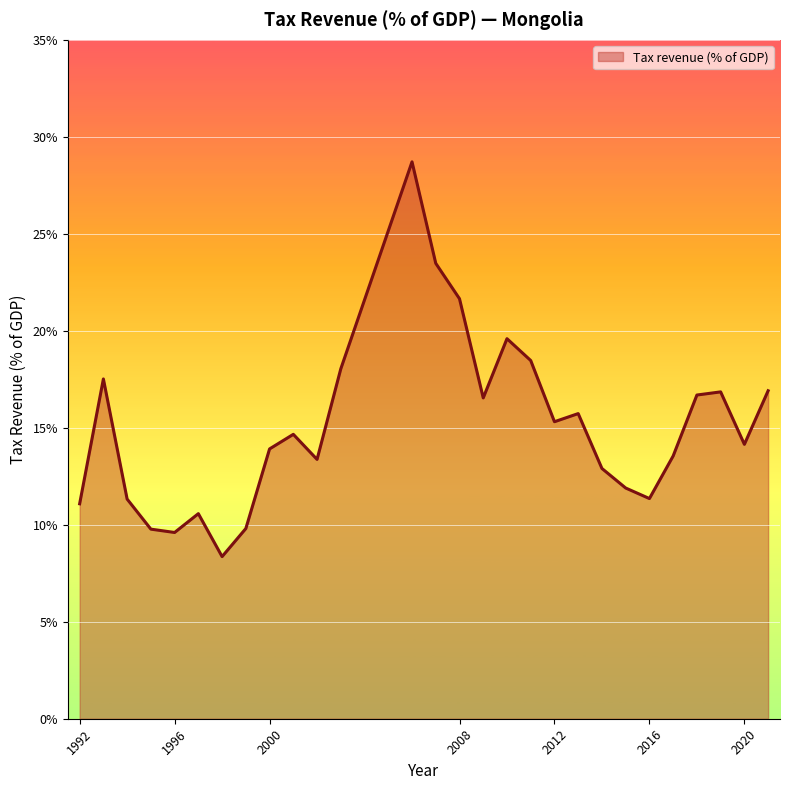

What is the minimum value shown in the chart?

8.4